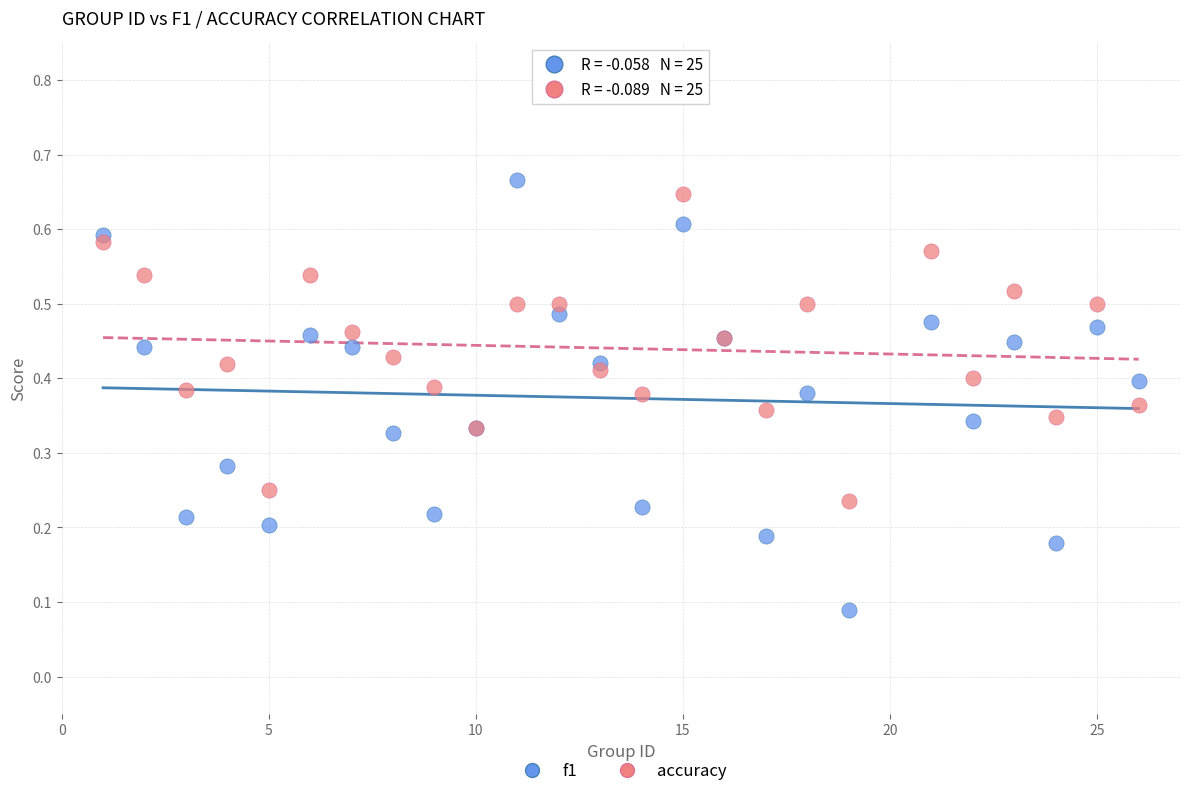

What is the X range (max minus min) for the scatter plot?

25.0